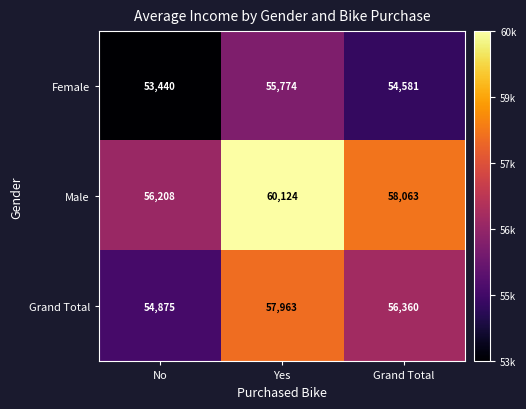

Which category has the lowest value across all series?

No